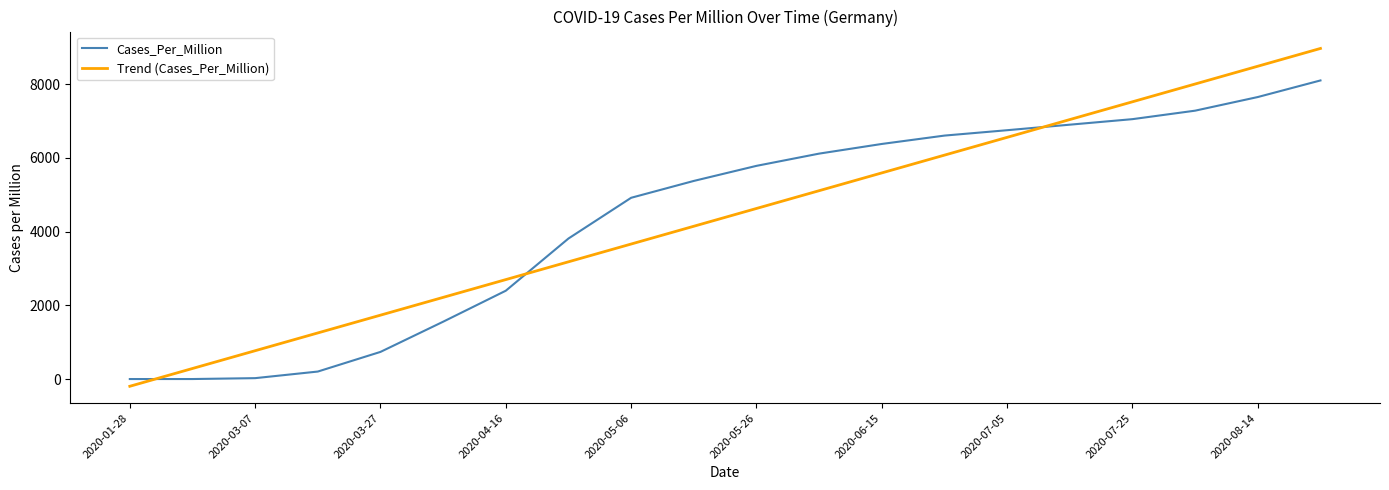

List the series in order of their peak value, highest first.

Trend (Cases_Per_Million), Cases_Per_Million